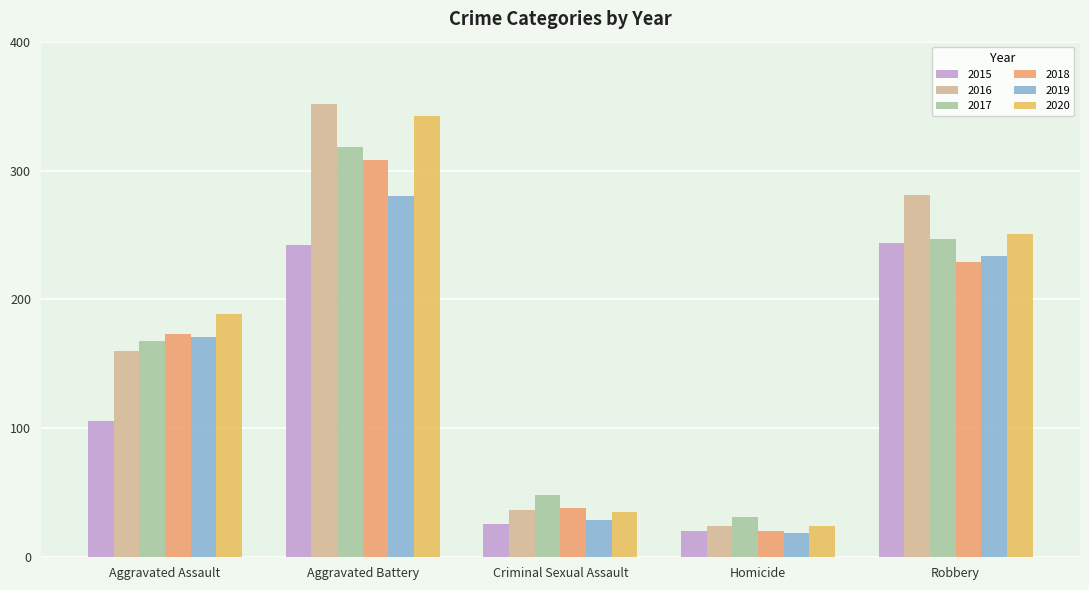

What value does the 2015 series have at Aggravated Assault, to the nearest 10?

110